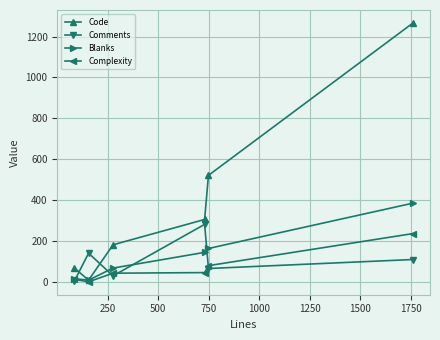

Which series has the largest range (max minus min)?

Code